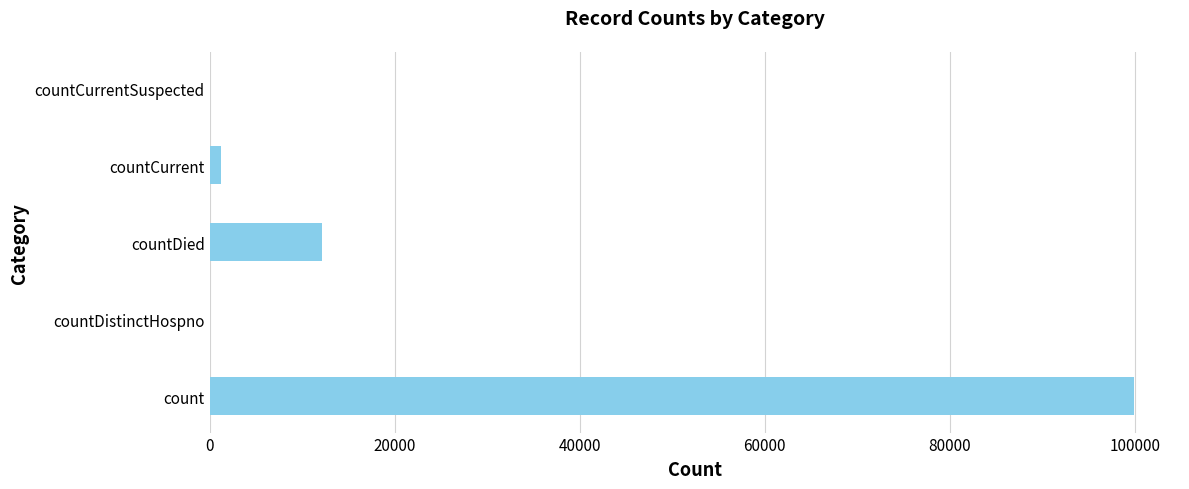

The chart shows a value of 58274 at count. True or false?

False